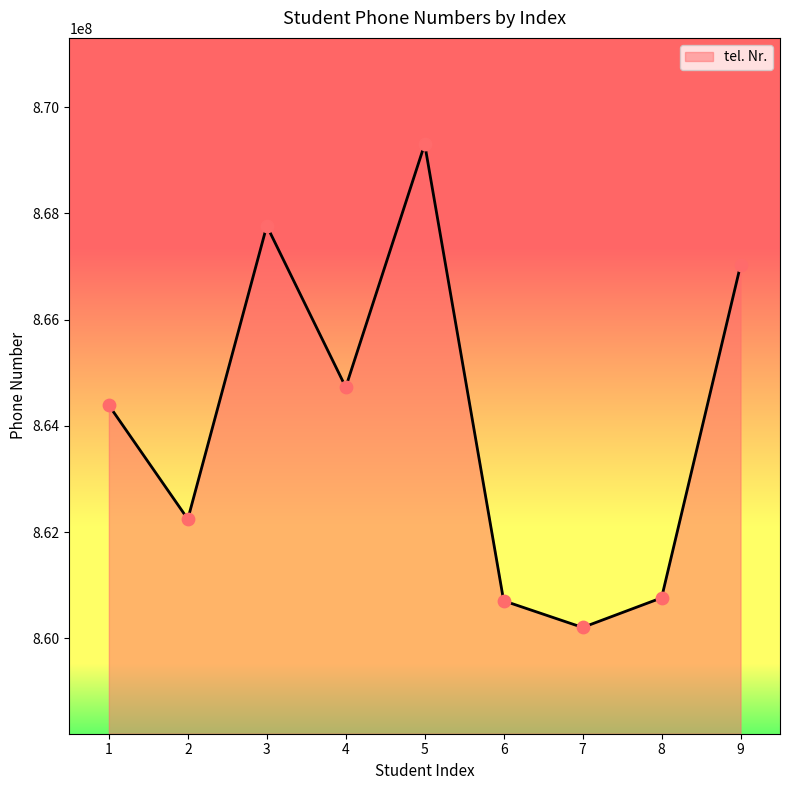

What is the change in value from 1 to 4?

+340248